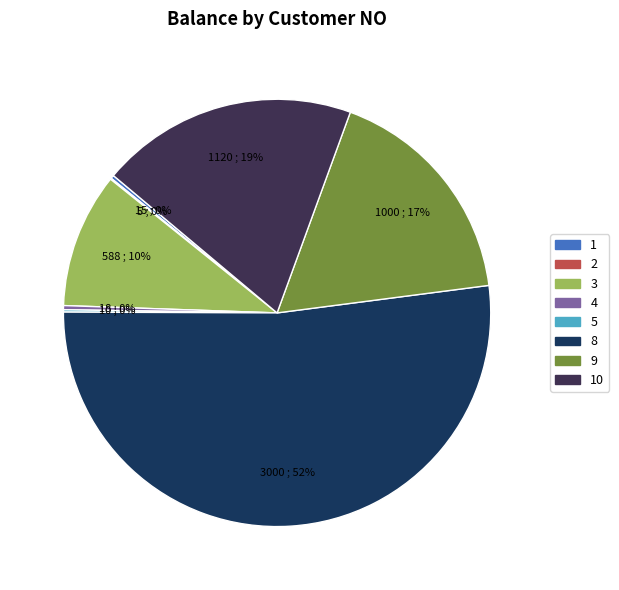

Is there a majority slice in this chart?

Yes